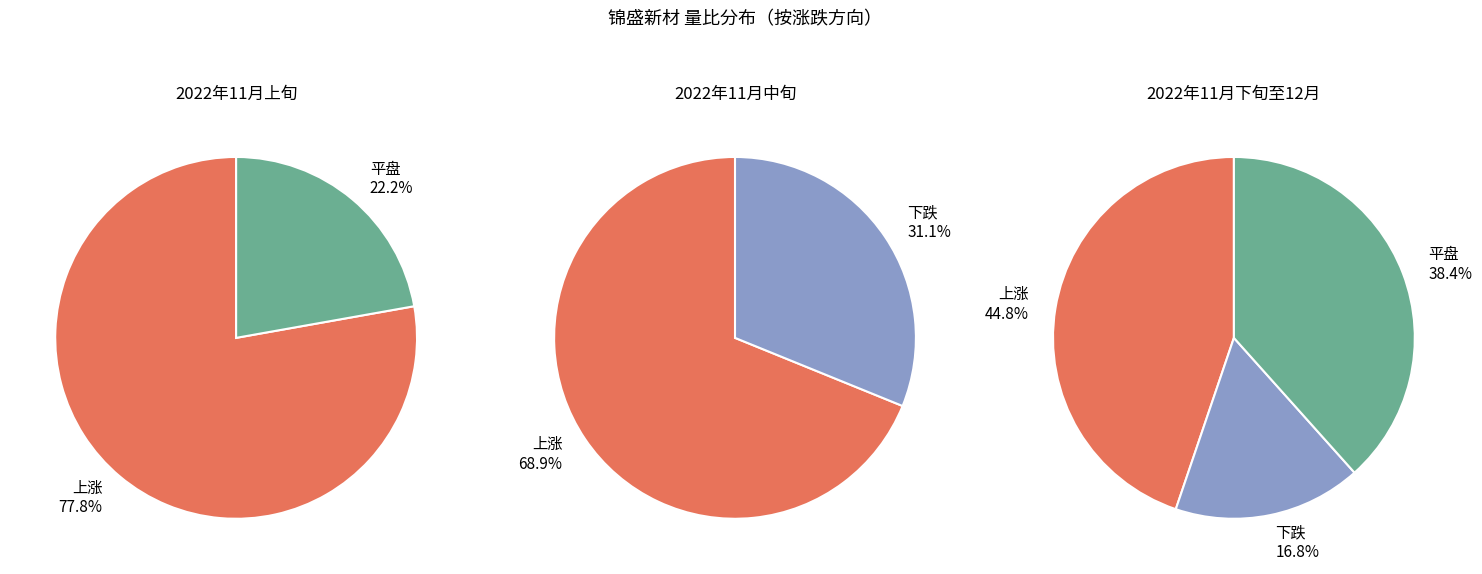

The 1 slice represents 1% of the pie. True or false?

False